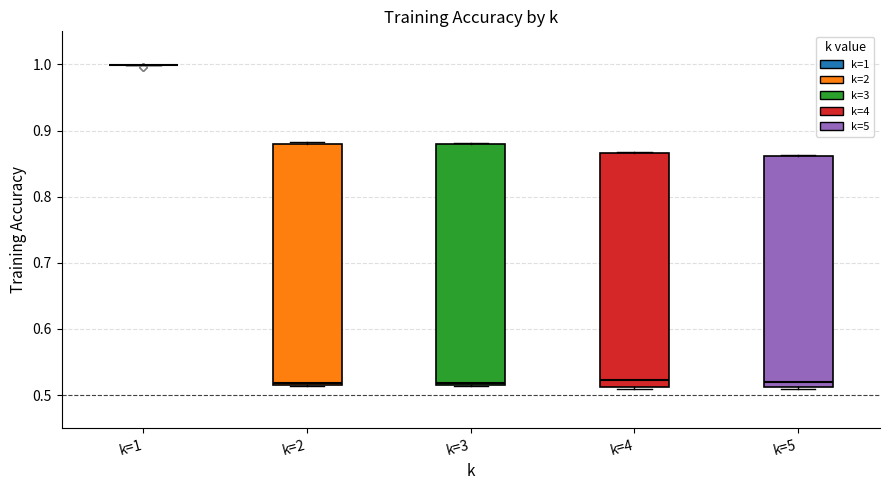

Reading left to right, read every box against the y-axis: the position of its median line, the range the box covers, and the ends of its whiskers. The values are not printed on the chart, so give them approximately, as read against the axis.

k=1: box collapsed to a line at 1.00, whiskers 1.00 to 1.00
k=2: median 0.52, box 0.52 to 0.88, whiskers 0.51 to 0.88
k=3: median 0.52, box 0.52 to 0.88, whiskers 0.51 to 0.88
k=4: median 0.52, box 0.51 to 0.87, whiskers 0.51 to 0.87
k=5: median 0.52, box 0.51 to 0.86, whiskers 0.51 to 0.86